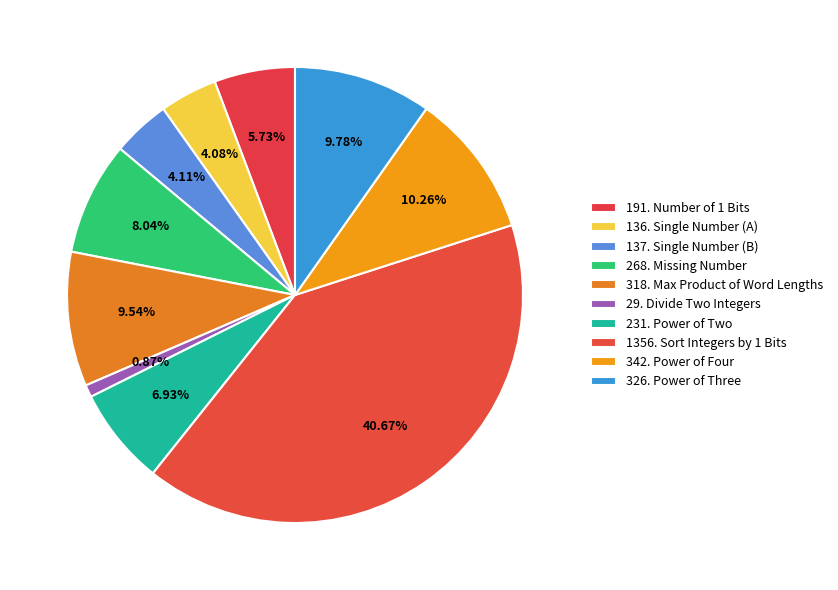

Which slice is the smallest?

29. Divide Two Integers